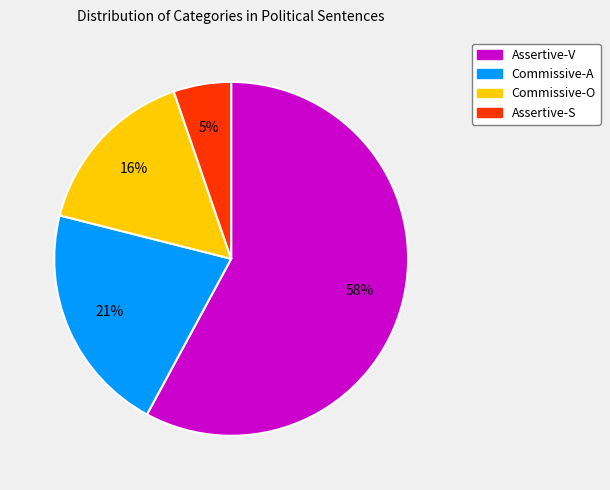

Does Assertive-V represent more than half of the total?

Yes